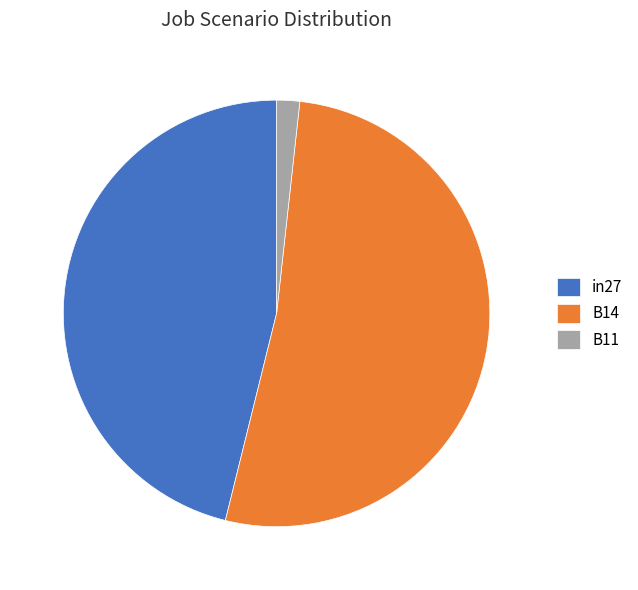

True or false: in27 accounts for 32% of the total.

False